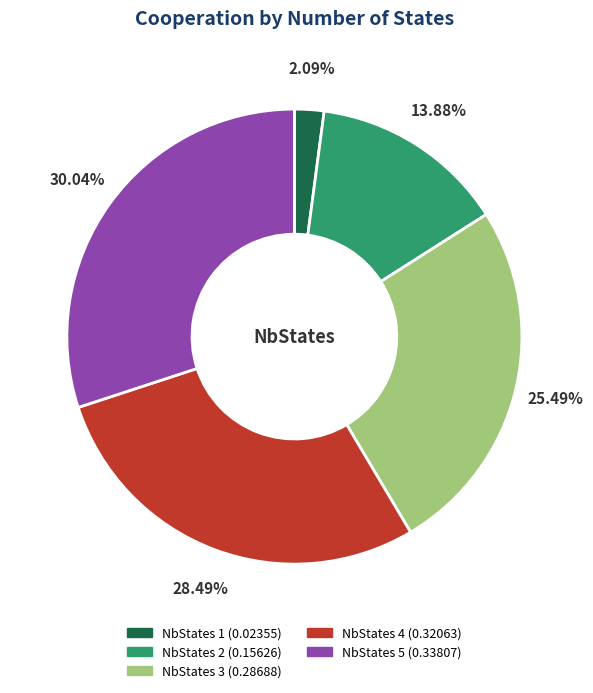

Is there a majority slice in this chart?

No